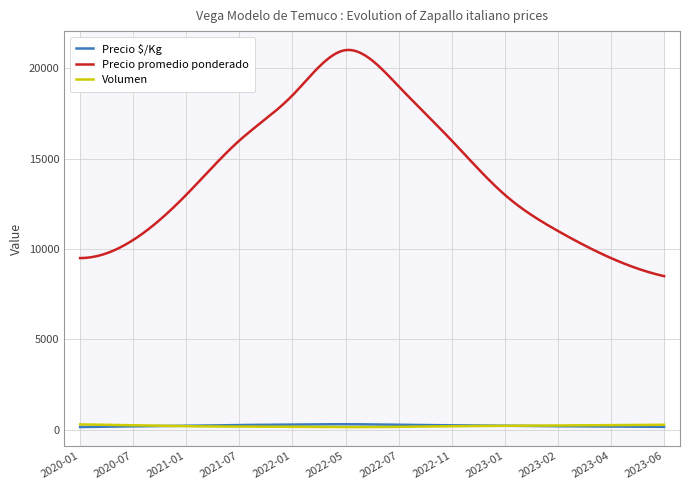

What is the total value across all series at 2022-01?

18950